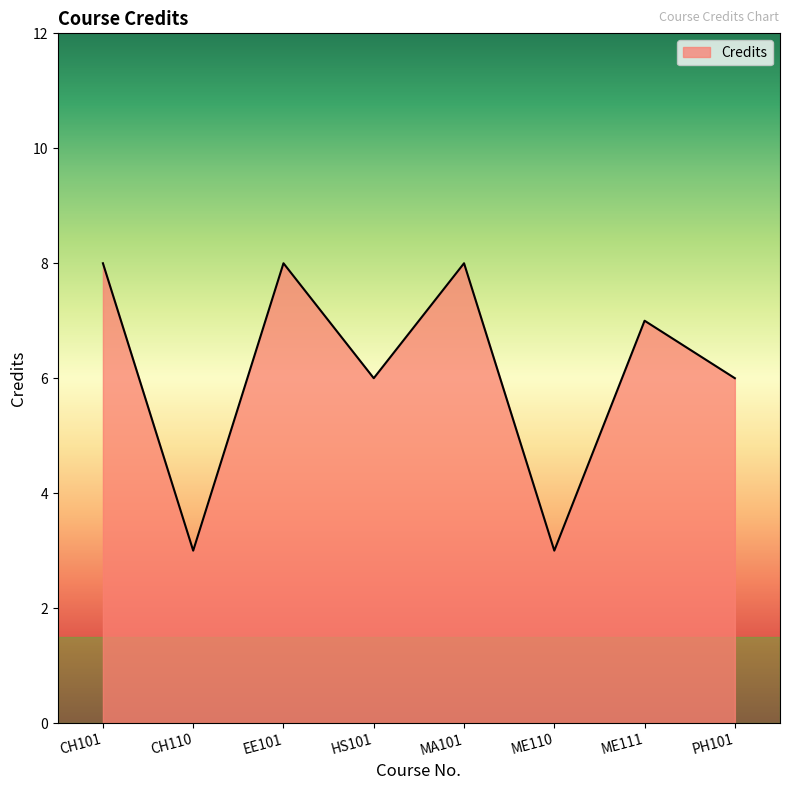

How many interior local valleys (lower than both neighbors) does the data have?

3